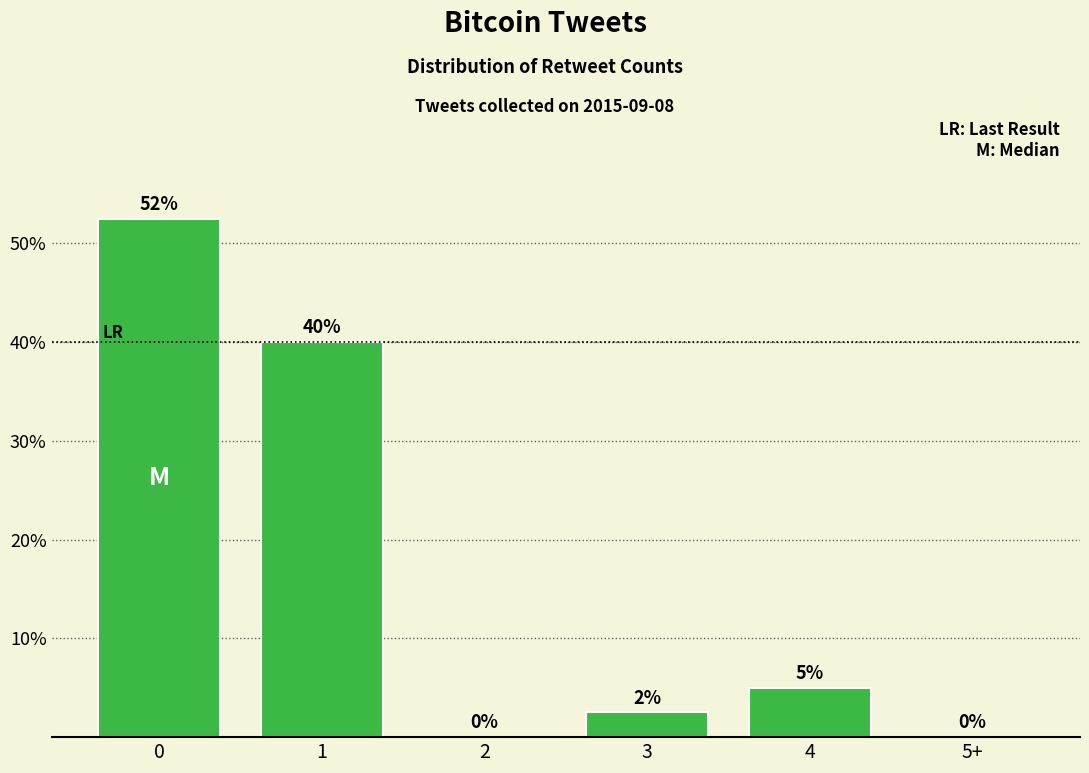

What is the maximum value shown in the chart?

52.5